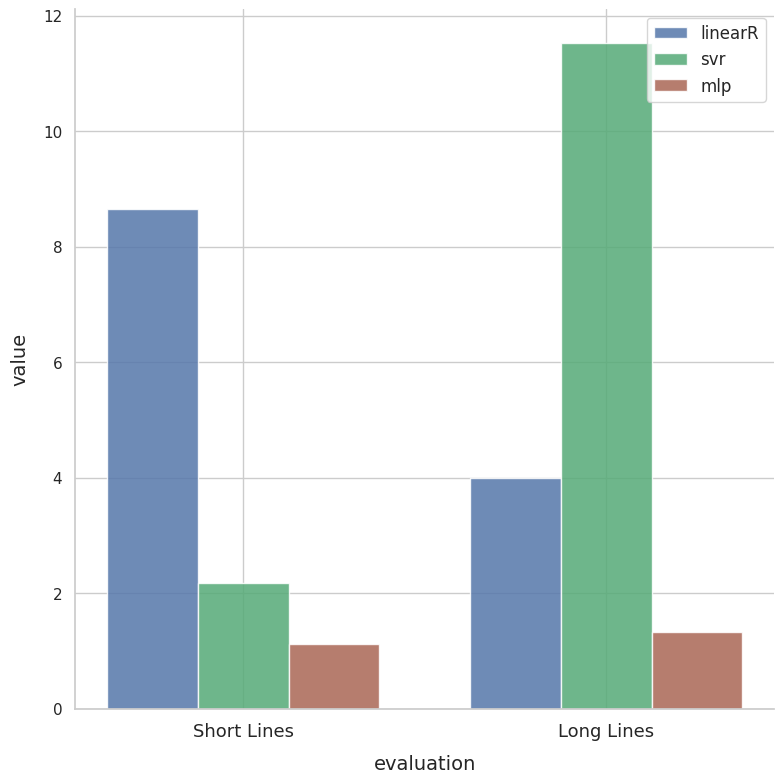

Does the chart contain stacked bars?

No